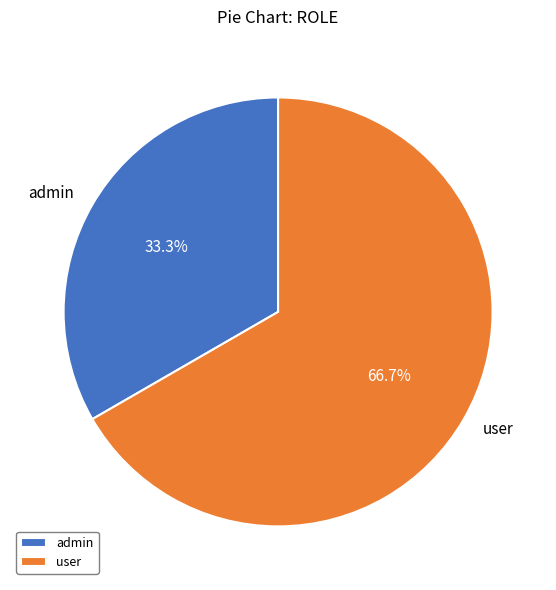

How many slices are in this pie chart?

2